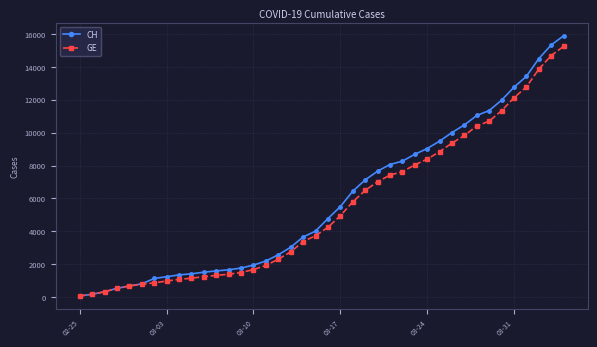

Which series has the widest spread of values?

CH